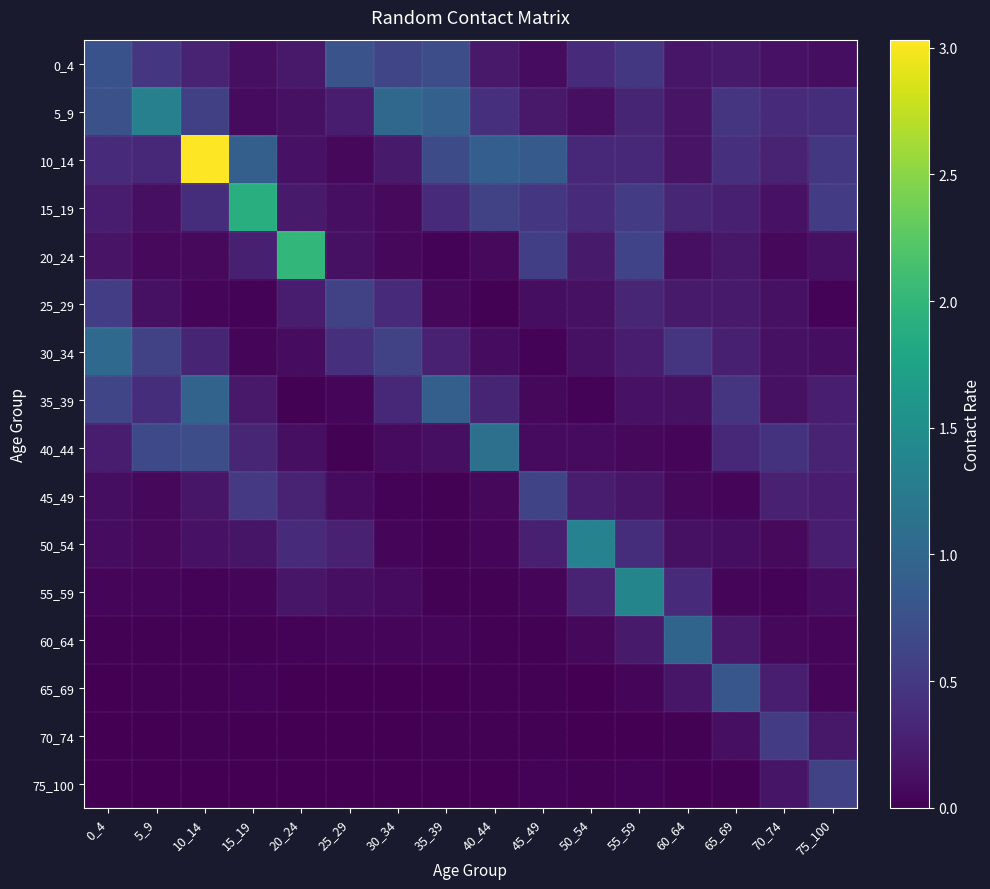

Is it true that 60_64 equals 0.0 at 0_4?

True